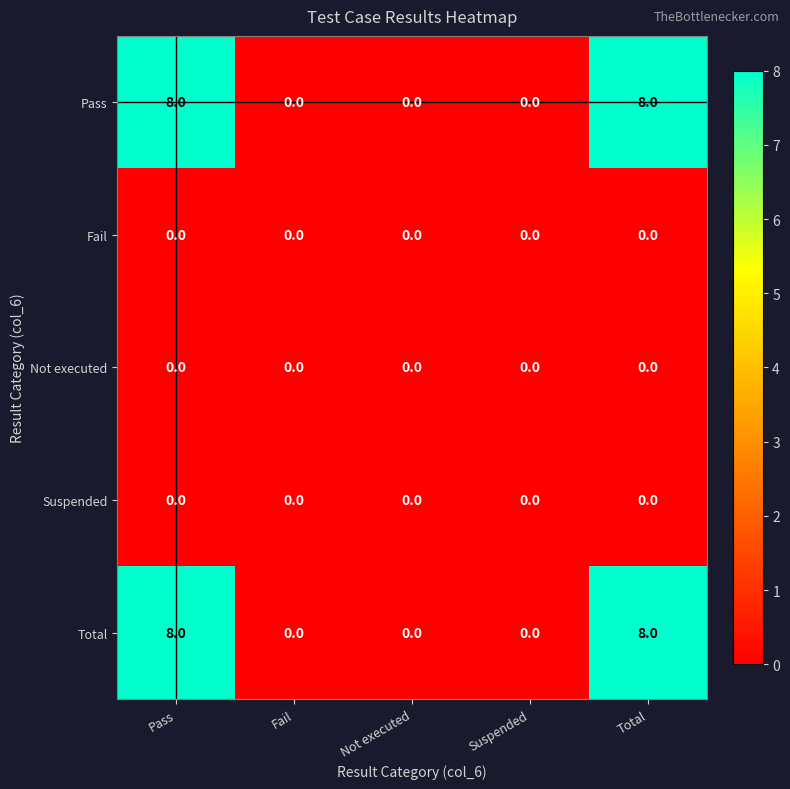

Is it true that Pass equals 8 at Pass?

True